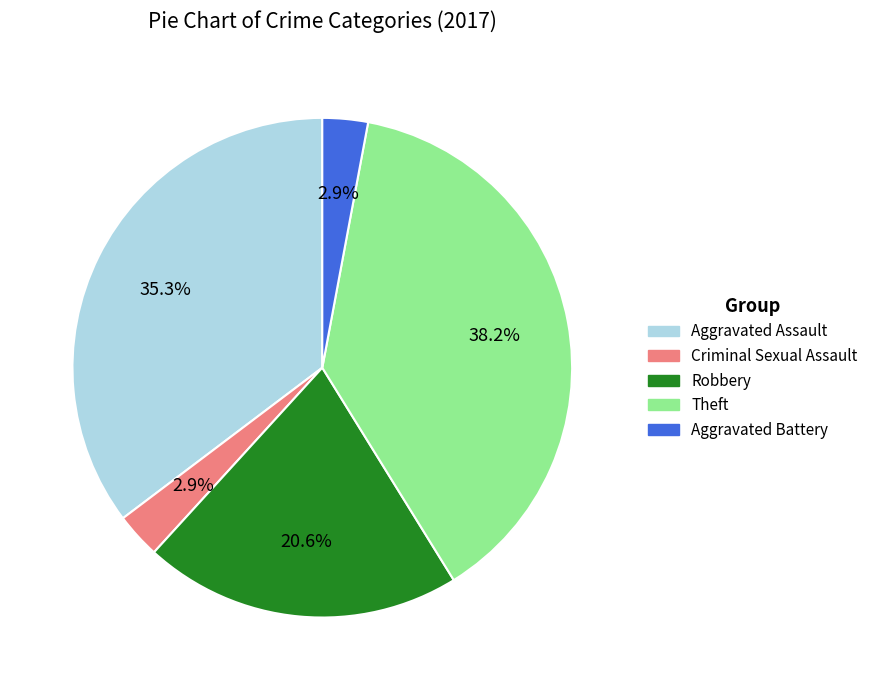

To the nearest percent, what percentage of the pie is Aggravated Battery?

3%